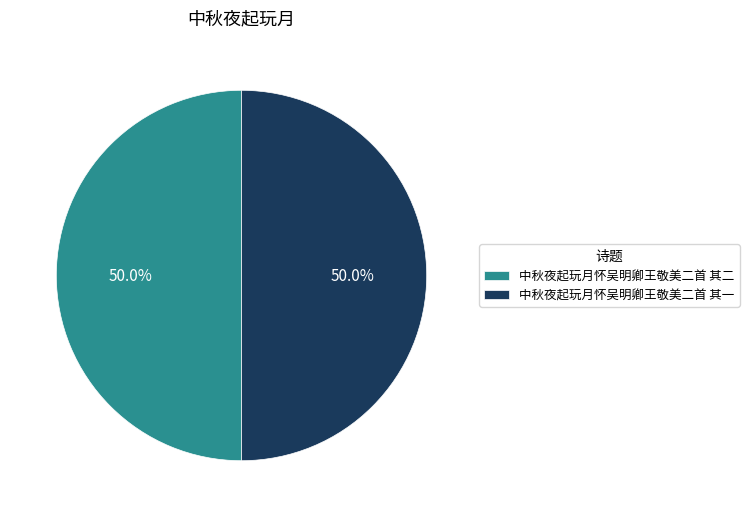

What is the total percentage of 中秋夜起玩月怀吴明卿王敬美二首 其一 and 中秋夜起玩月怀吴明卿王敬美二首 其二?

100.0%